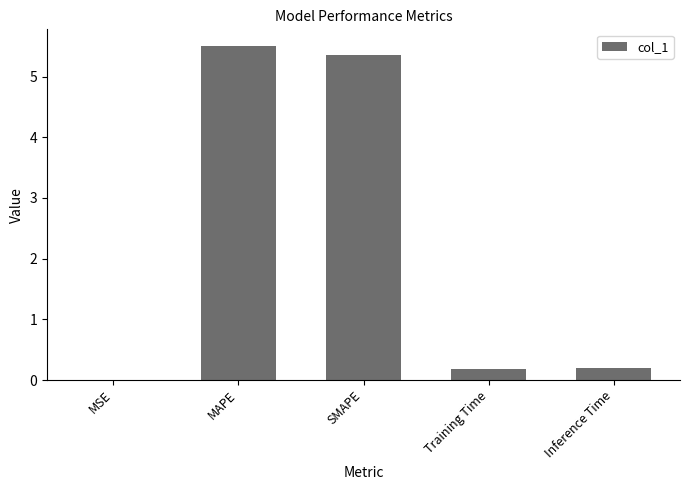

How many categories are shown in the chart?

5